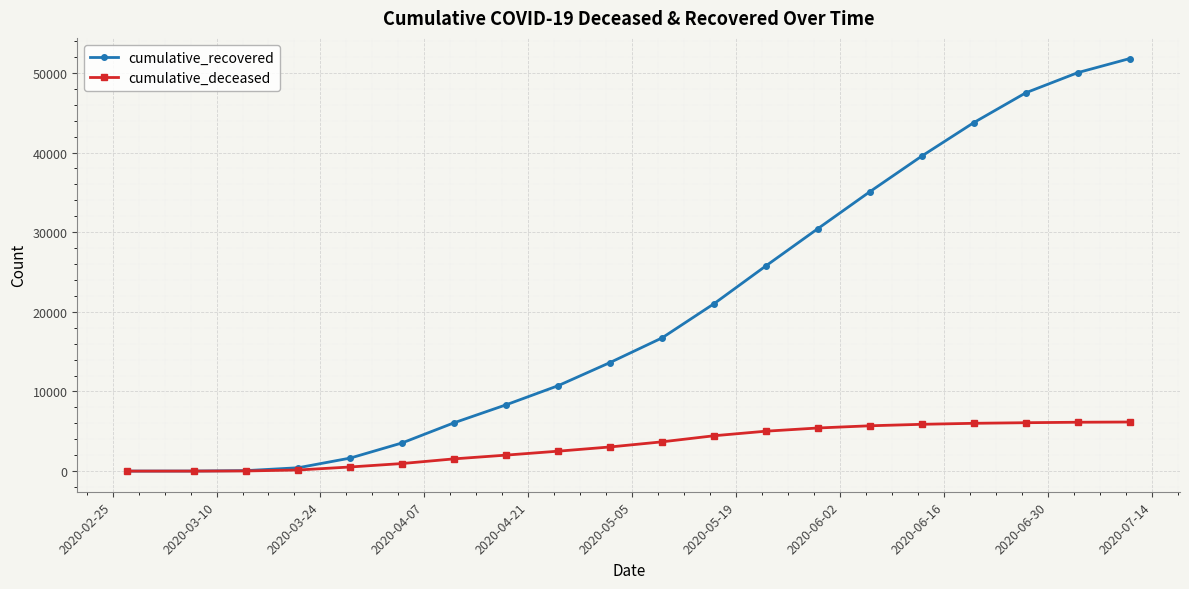

Which series has the largest range (max minus min)?

cumulative_recovered